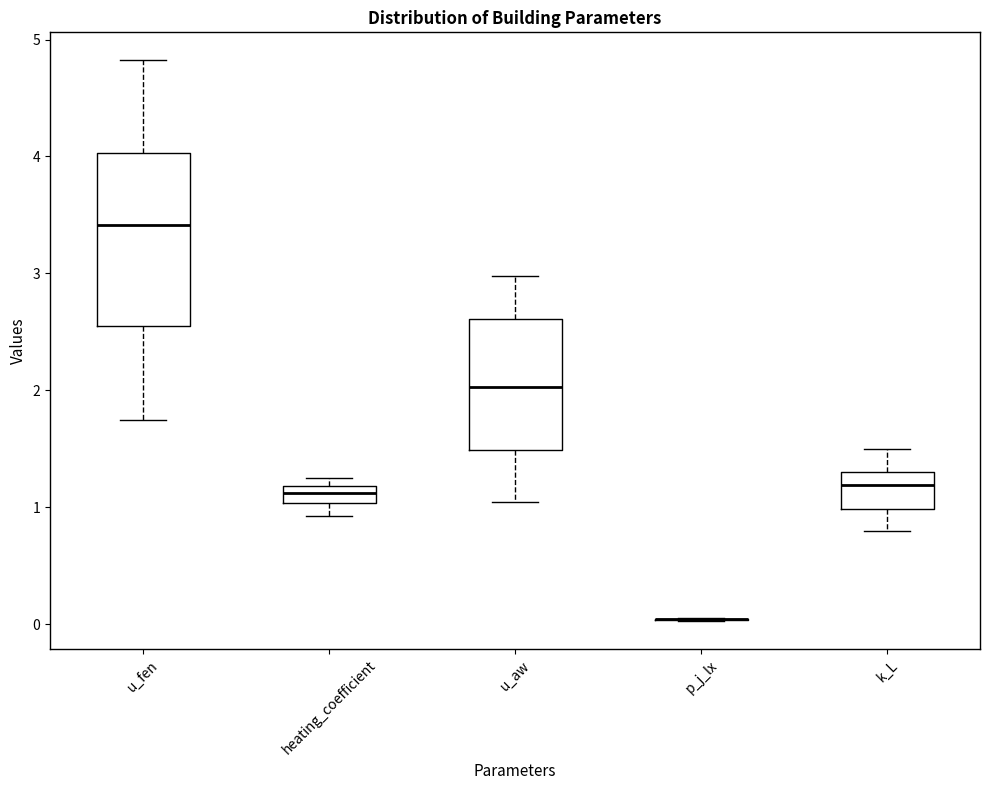

Where is the lower edge of the box for heating_coefficient on the y-axis? The values are not printed on the chart, so give them approximately, as read against the axis.

1.0